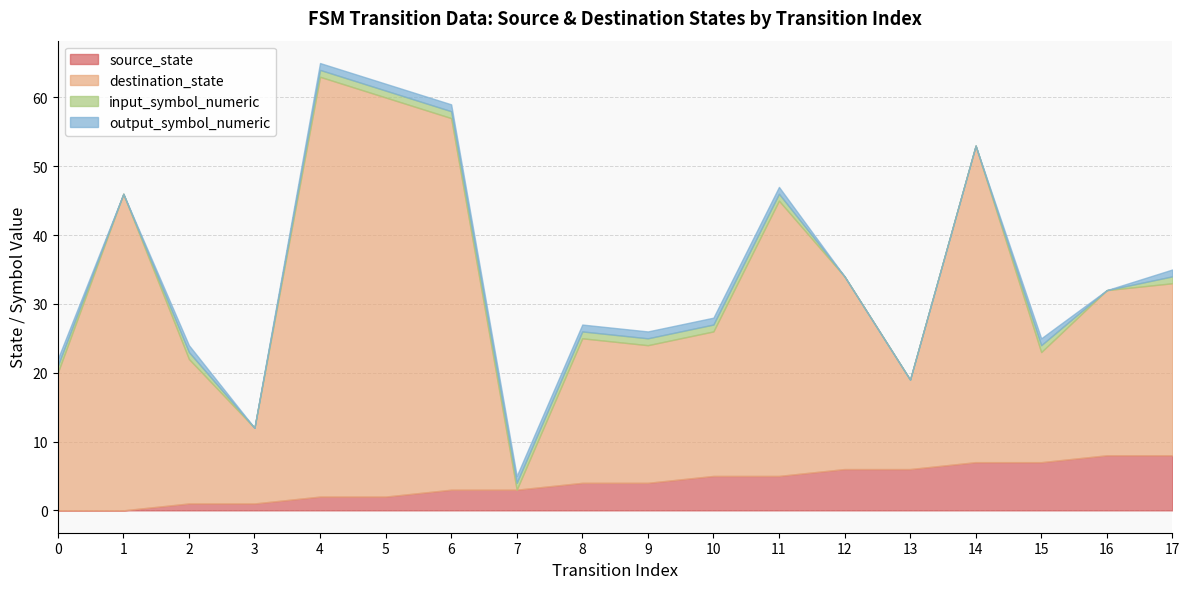

Which series has the widest spread of values?

destination_state